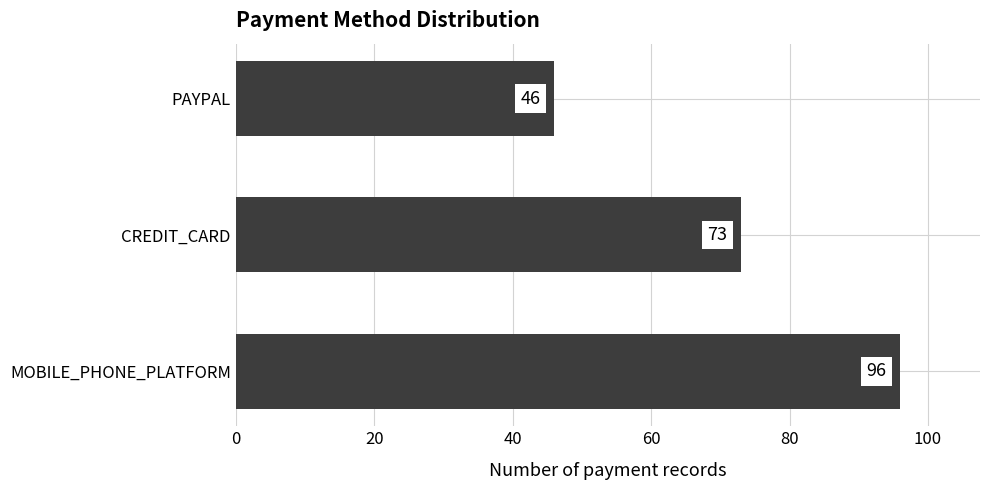

What is the ratio of the value at PAYPAL to the value at MOBILE_PHONE_PLATFORM?

0.5